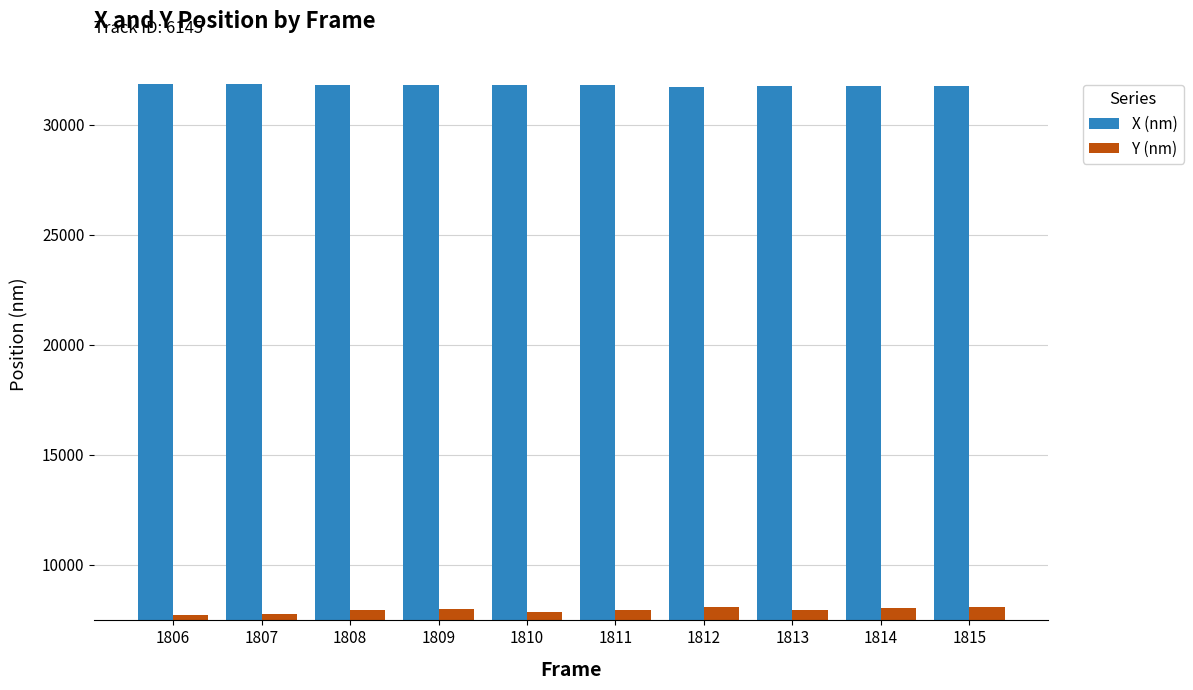

What is the lowest value of the X (nm) series?

31721.9